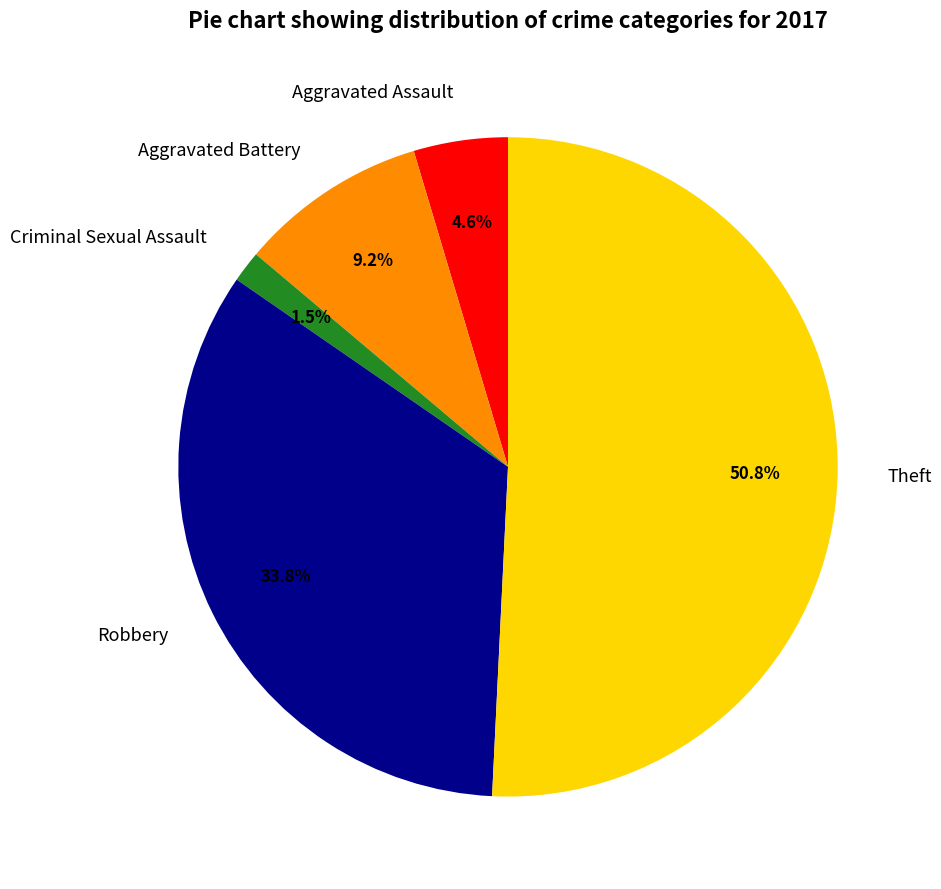

What portion of the pie excludes Robbery?

66.2%